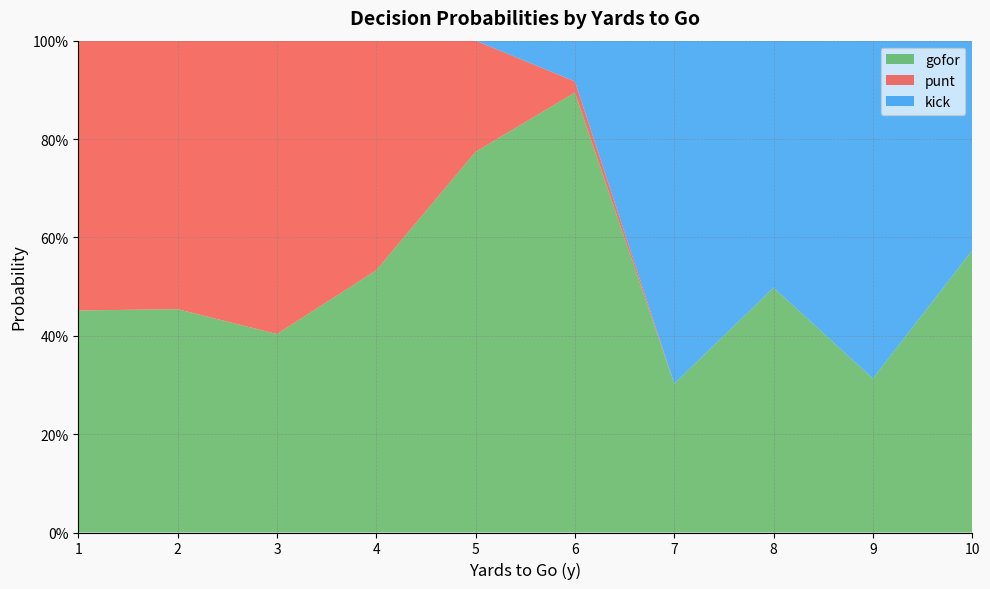

Does the chart have visible grid lines?

Yes